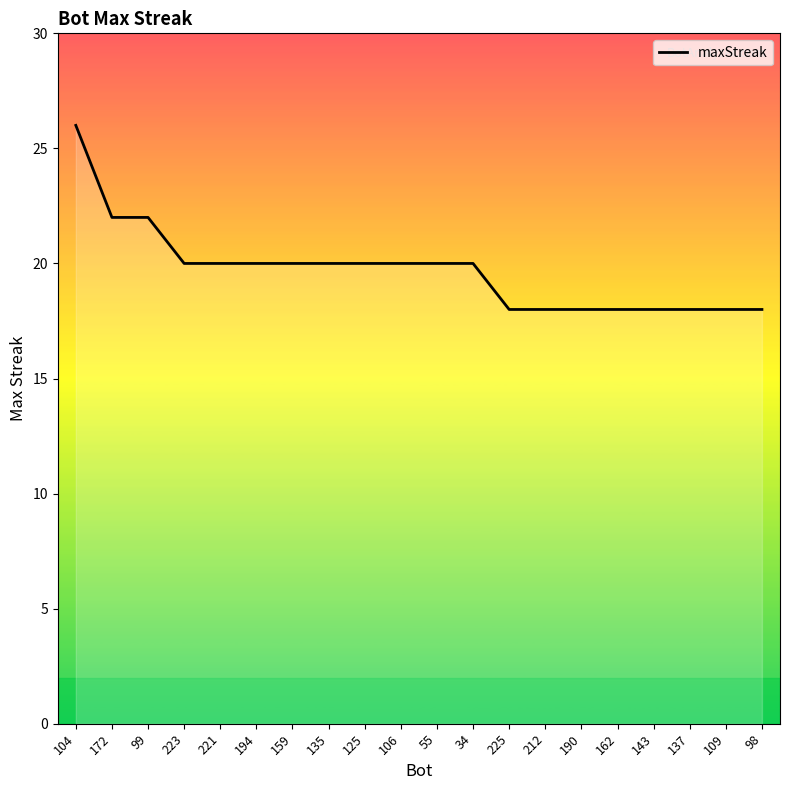

How many lines are shown in the chart?

1